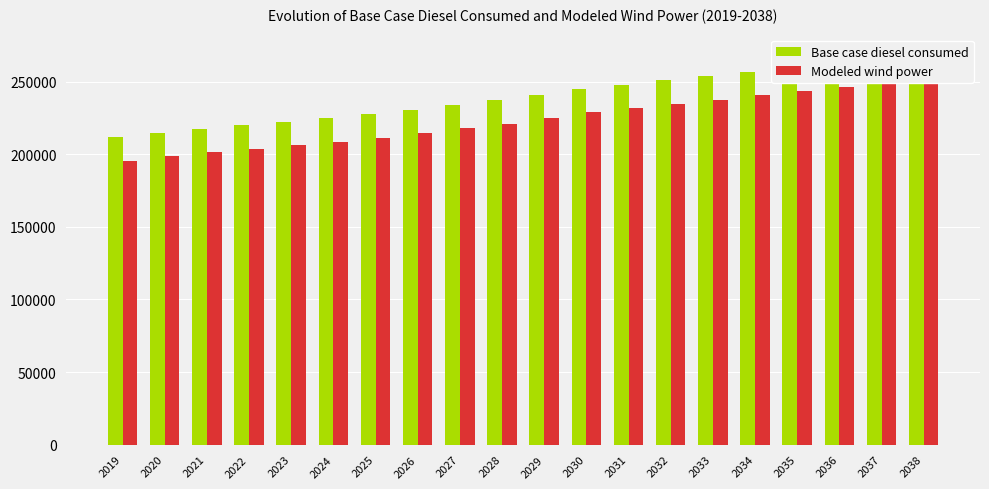

Reading left to right, what are all the values shown in this chart?

Base case diesel consumed: 211737.1	214777.5	217441.8	220043.6	222518.4	224804.6	227601.9	230390.9	234142.4	237157.0	240905.7	245023.3	247964.1	250831.2	253772.1	256712.9	259727.2	262668.0	266197.0	269064.3
Modeled wind power: 195648.5	198688.9	201353.2	203955.0	206429.8	208716.0	211513.3	214302.3	218053.8	221068.4	224817.1	228934.7	231875.5	234742.6	237683.5	240624.3	243638.6	246579.5	250108.4	252975.7